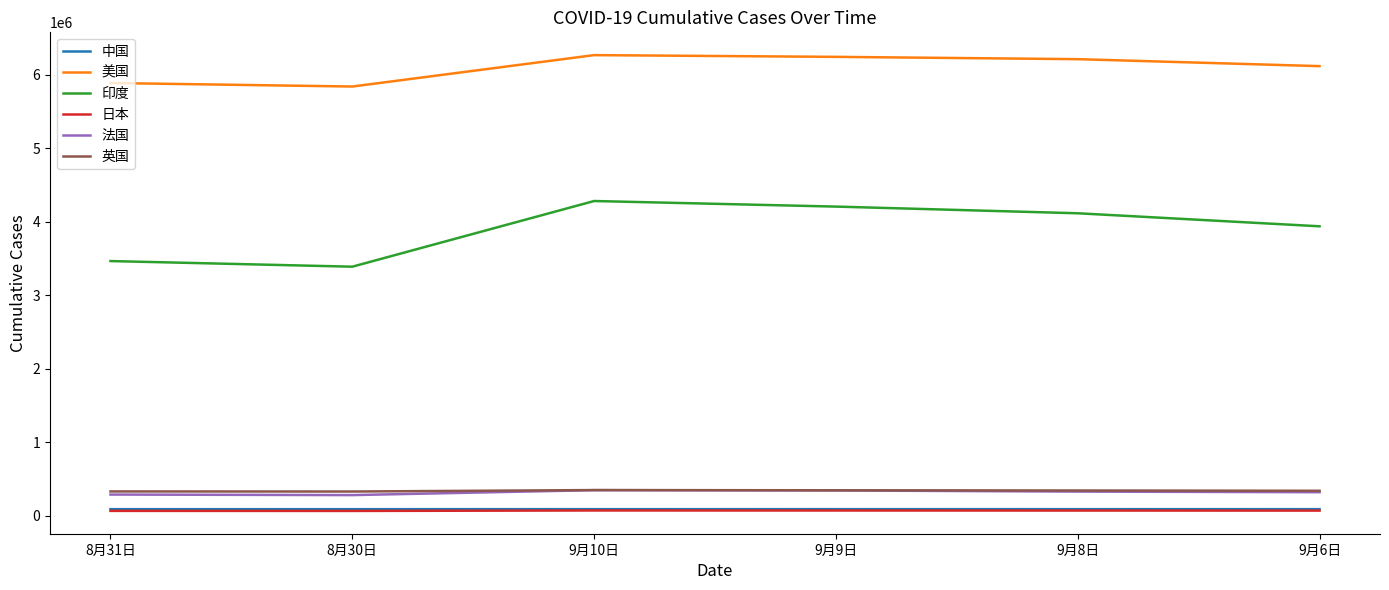

What are all the series names shown in the legend?

中国, 美国, 印度, 日本, 法国, 英国